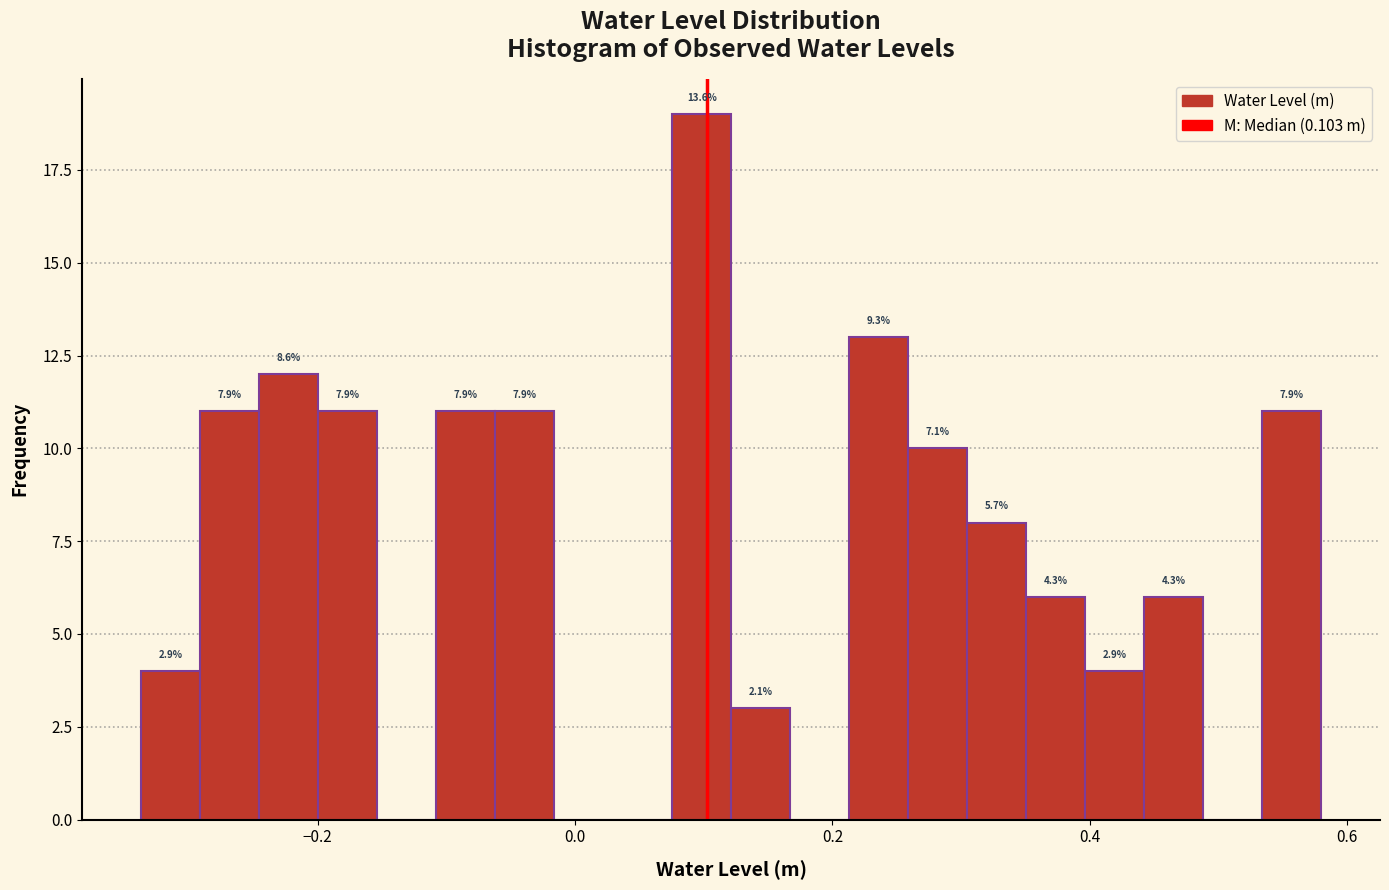

Read against the x-axis, roughly where is the centre of the tallest bar?

0.10